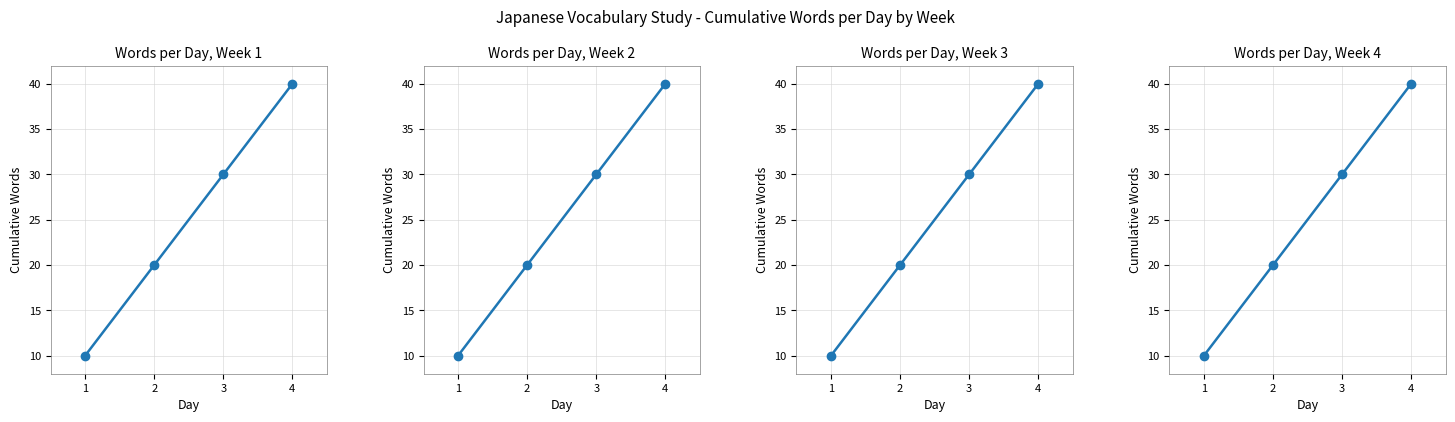

What is the difference between the maximum and minimum values in the Week 3 cumulative words series?

30